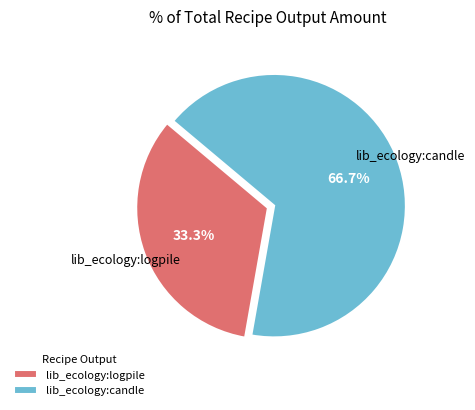

Does lib_ecology:candle represent more than half of the total?

Yes